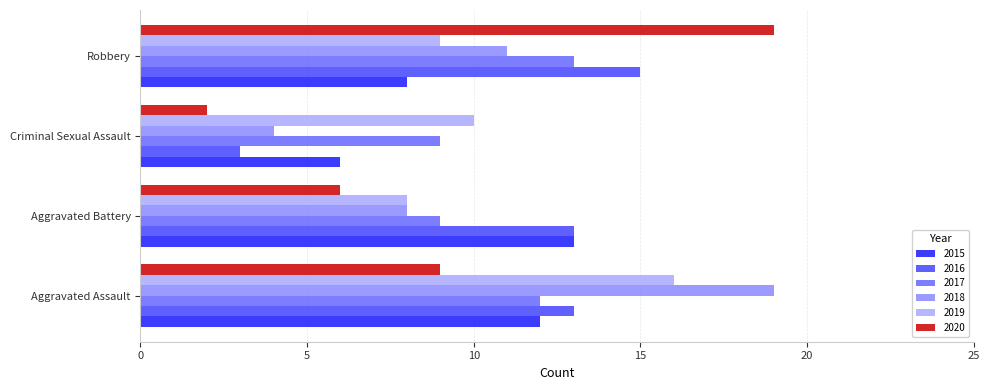

Which series has the largest total across all categories?

2016